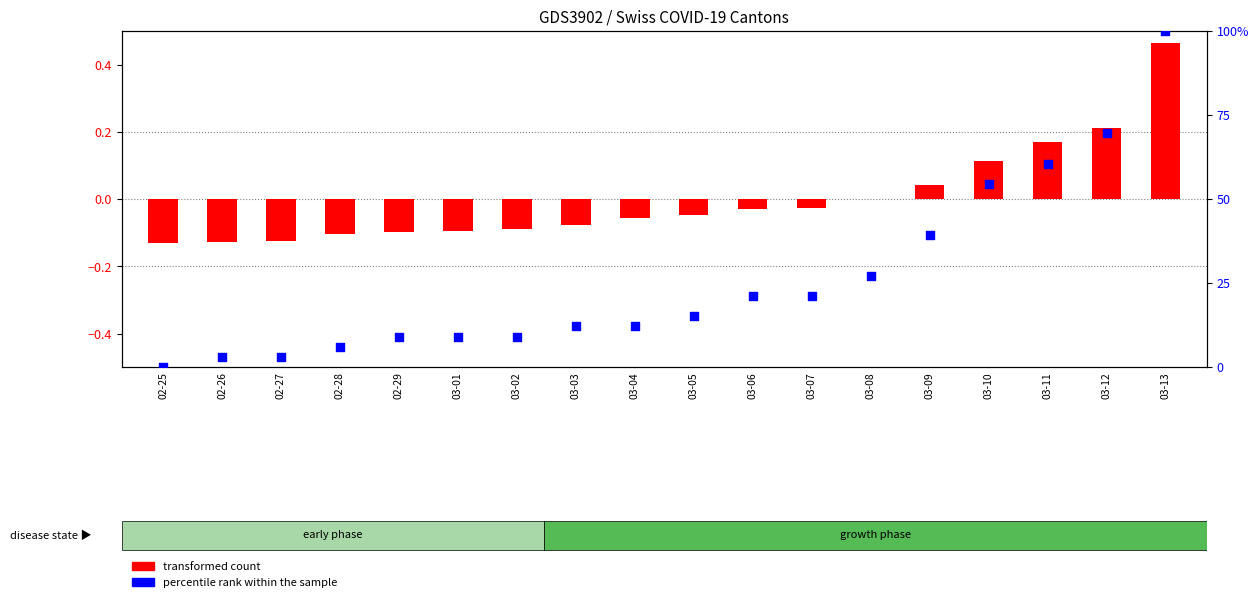

What is the total value across all series at 03-02?

9.0